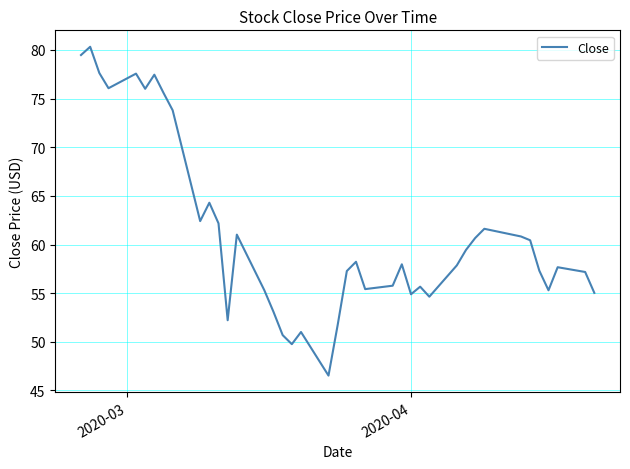

What is the greatest value displayed?

80.3